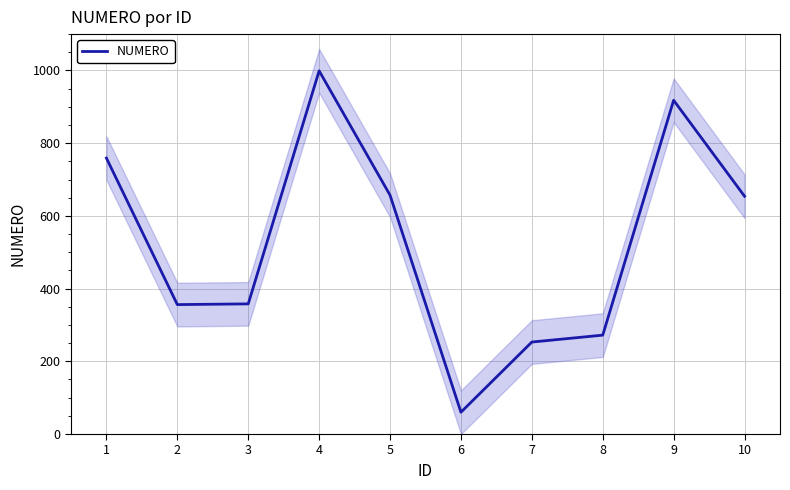

Rank the categories by value from highest to lowest.

4, 9, 1, 5, 10, 3, 2, 8, 7, 6